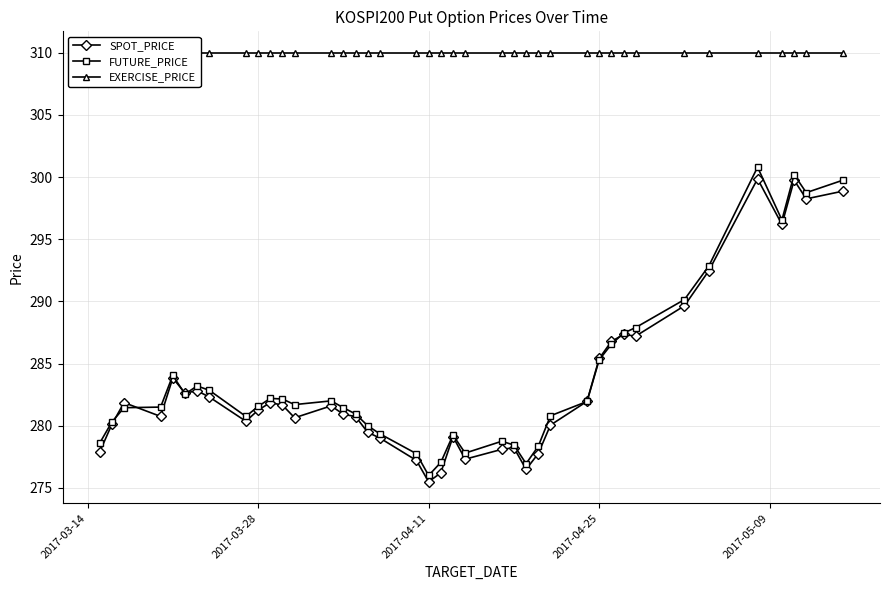

Reading left to right, list all the values displayed in this chart.

SPOT_PRICE: 277.9	280.1	281.9	280.8	283.8	282.6	282.8	282.3	280.4	281.2	281.9	281.7	280.6	281.6	280.9	280.7	279.5	279.0	277.2	275.5	276.2	279.1	277.3	278.1	278.2	276.5	277.8	280.1	282.0	285.4	286.8	287.3	287.2	289.6	292.5	299.9	296.2	299.8	298.2	298.9
FUTURE_PRICE: 278.6	280.3	281.4	281.5	284.1	282.6	283.2	282.9	280.8	281.6	282.2	282.1	281.7	282.0	281.4	280.9	280.0	279.4	277.8	276.0	277.1	279.2	277.8	278.8	278.4	276.9	278.4	280.8	281.9	285.3	286.6	287.4	287.9	290.1	292.9	300.8	296.6	300.2	298.8	299.8
EXERCISE_PRICE: 310.0	310.0	310.0	310.0	310.0	310.0	310.0	310.0	310.0	310.0	310.0	310.0	310.0	310.0	310.0	310.0	310.0	310.0	310.0	310.0	310.0	310.0	310.0	310.0	310.0	310.0	310.0	310.0	310.0	310.0	310.0	310.0	310.0	310.0	310.0	310.0	310.0	310.0	310.0	310.0